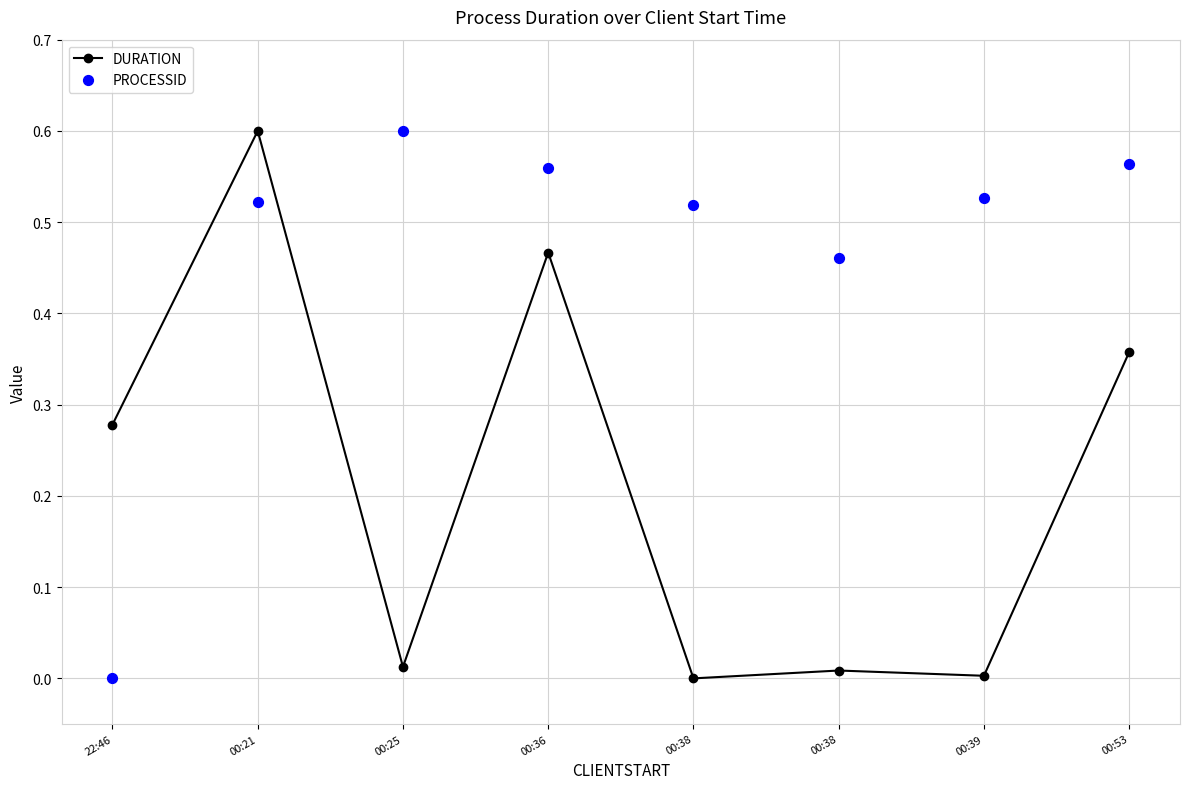

Which series reaches the maximum Y coordinate?

DURATION